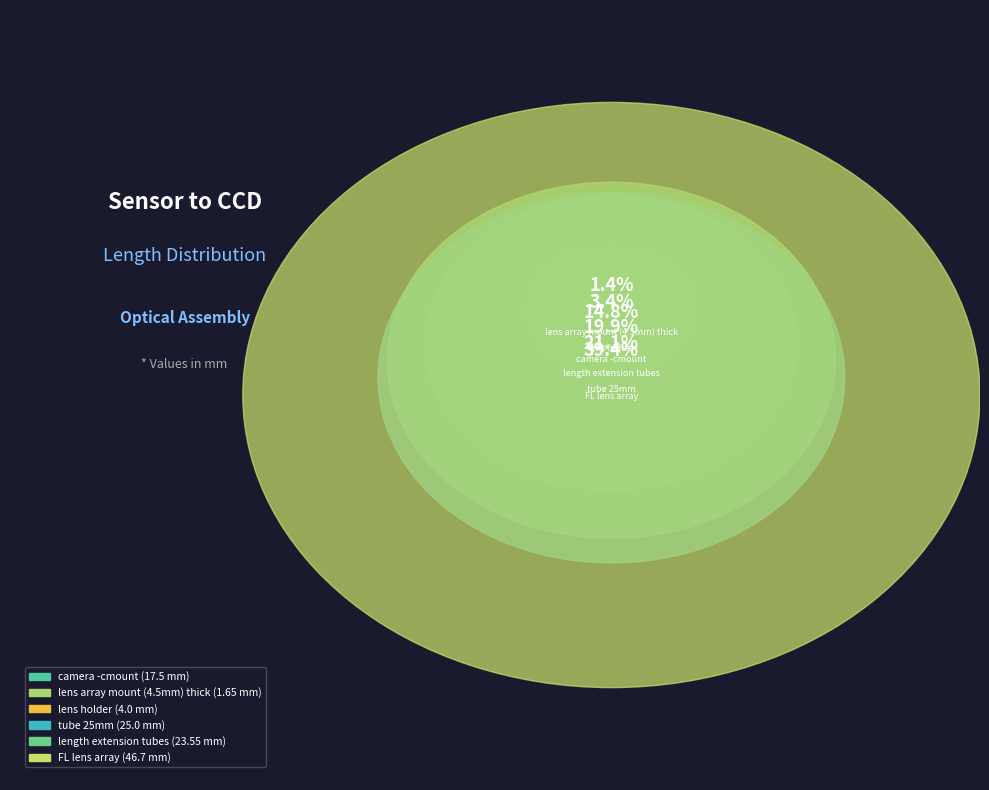

Is there a majority slice in this chart?

No